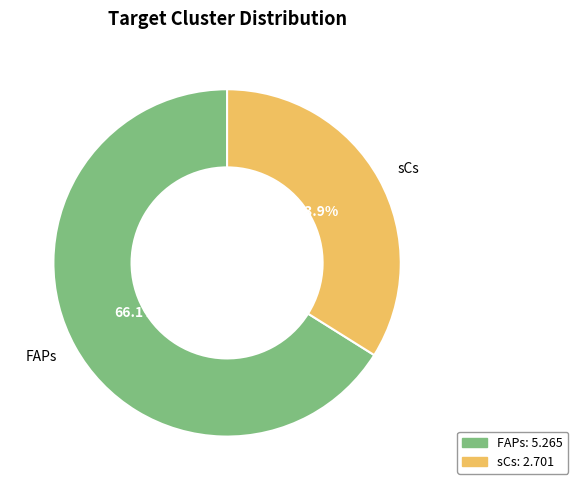

To the nearest percent, what portion does FAPs represent?

66%